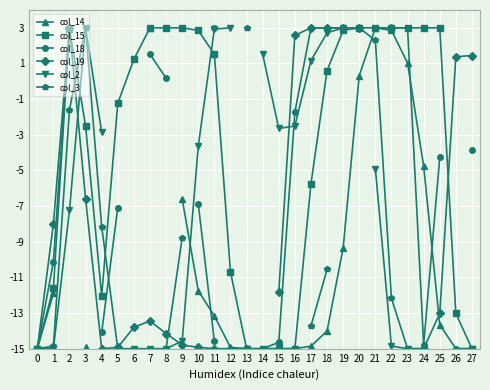

Rank the series by their maximum value, from lowest to highest.

col_14, col_15, col_18, col_19, col_2, col_3